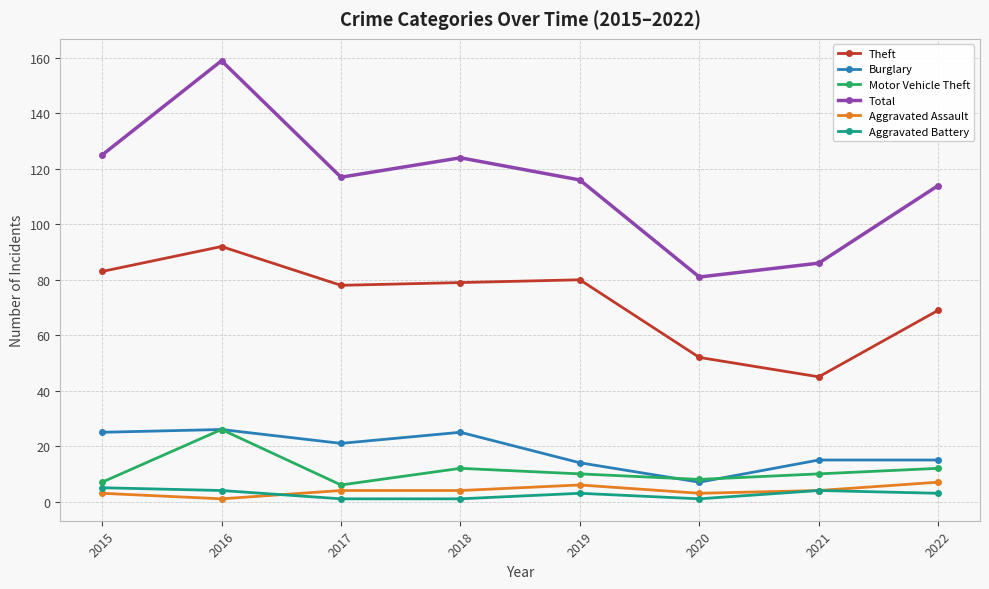

How many interior local peaks does the Total series have?

2